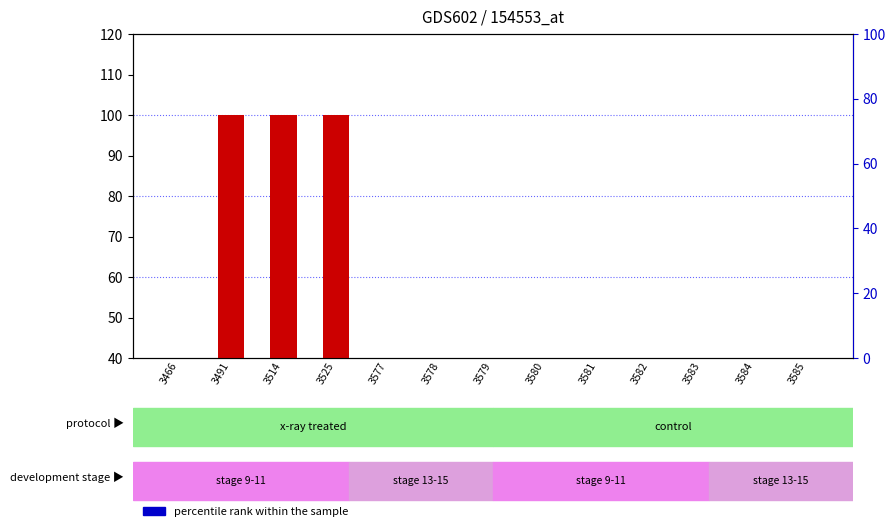

Which series reaches the minimum Y coordinate?

count